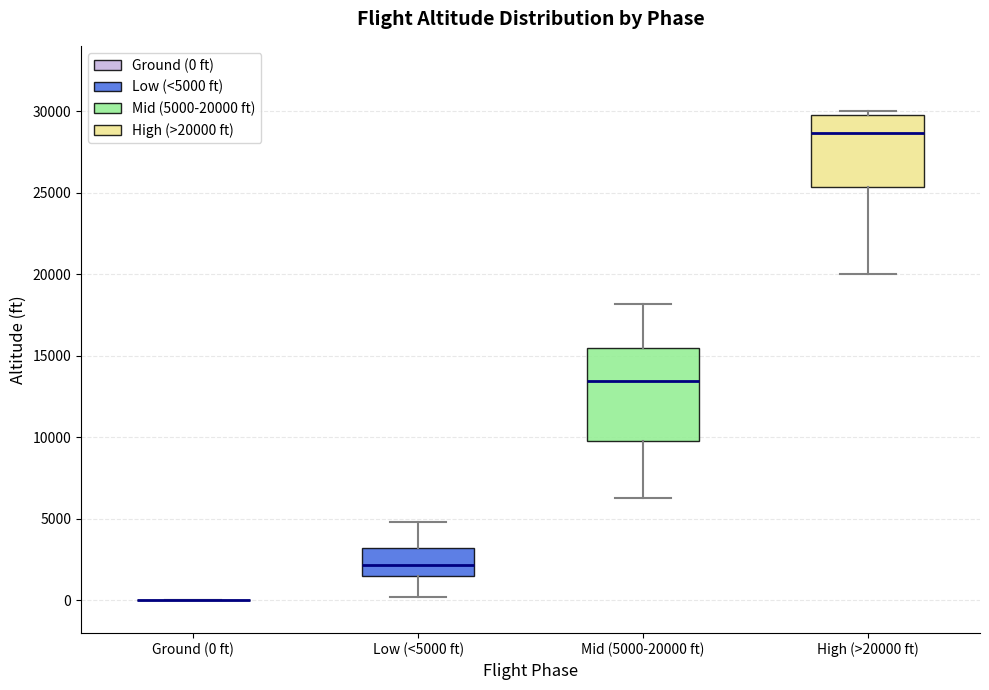

Reading left to right, read every box against the y-axis: the position of its median line, the range the box covers, and the ends of its whiskers. The values are not printed on the chart, so give them approximately, as read against the axis.

Ground (0 ft): box collapsed to a line at 0, whiskers 0 to 0
Low (<5000 ft): median 2000, box 1500 to 3000, whiskers 0 to 5000
Mid (5000-20000 ft): median 13500, box 10000 to 15500, whiskers 6500 to 18000
High (>20000 ft): median 28500, box 25500 to 30000, whiskers 20000 to 30000 (just above the box's upper edge)